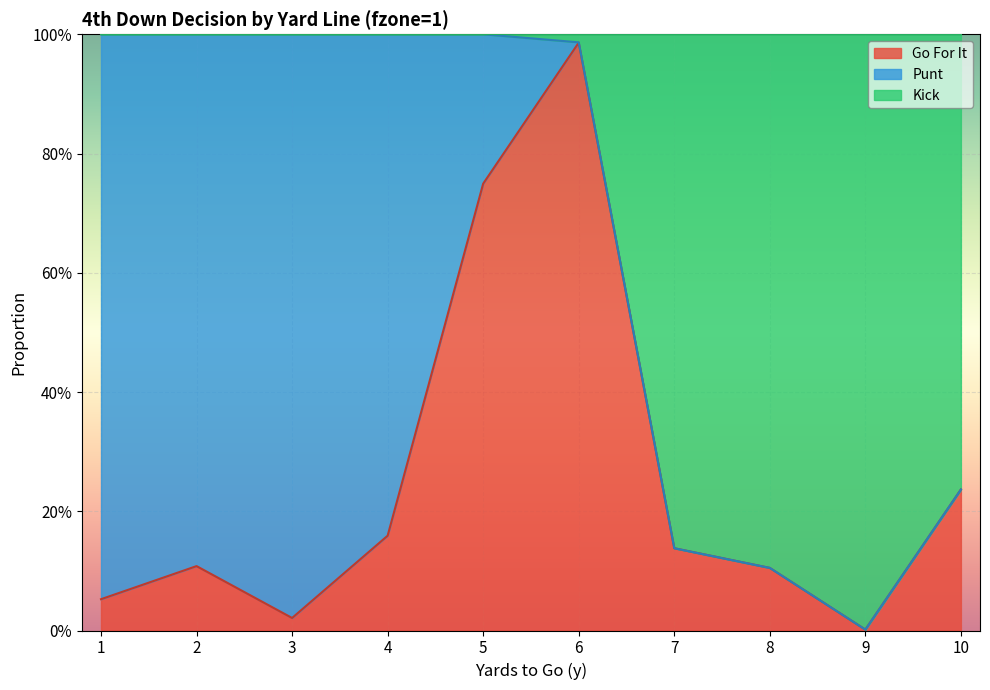

Where is kick nearest to the value 0?

9